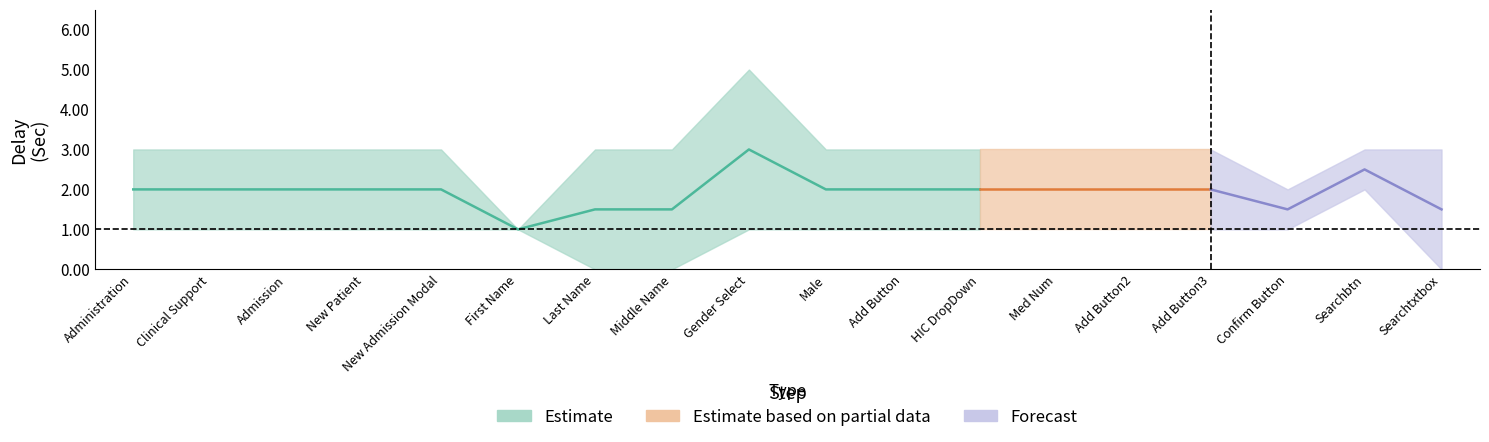

How many values in the Delay Before Action(Sec) series are below 1?

3